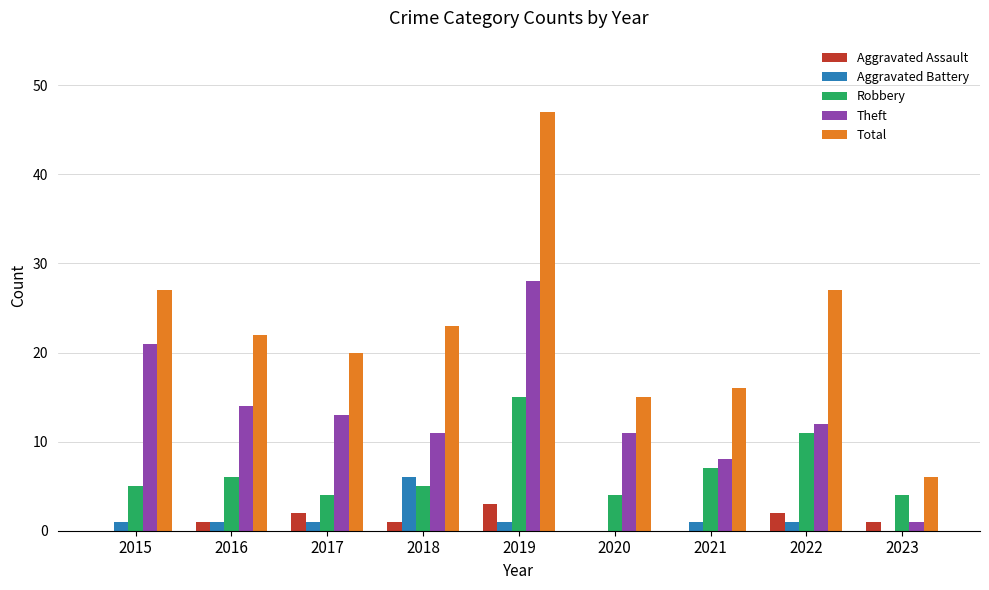

Which series changed the most between 2021 and 2022?

Total